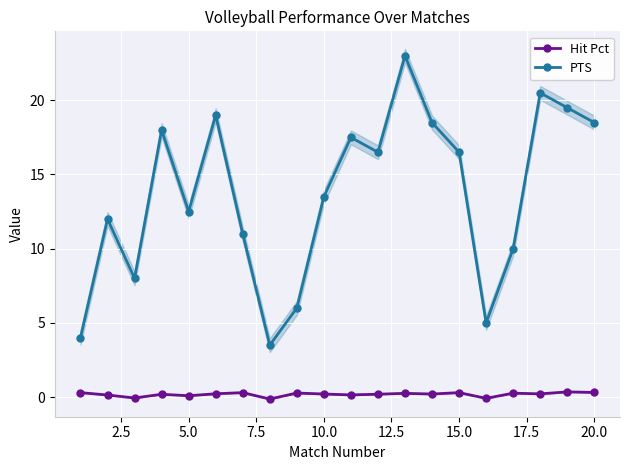

Rank the series by their maximum value, from lowest to highest.

Hit Pct, PTS